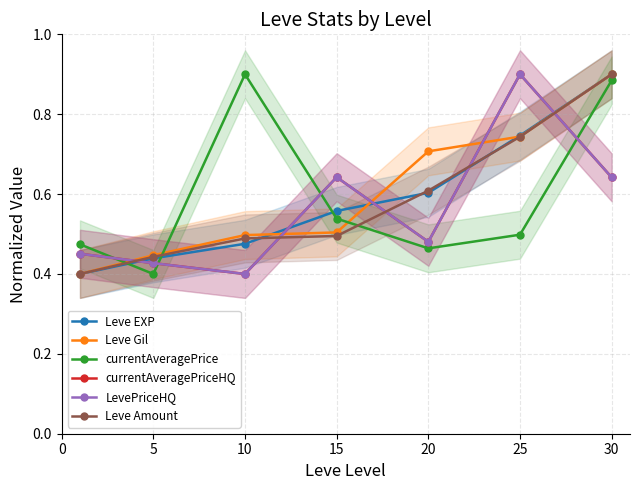

How many Leve EXP values are between 0 and 1?

7